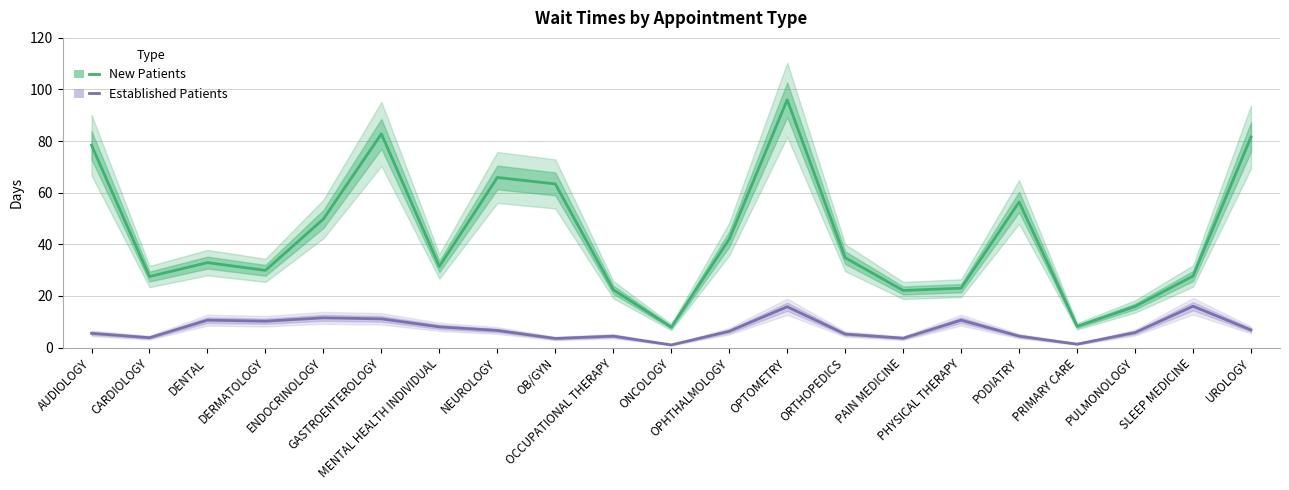

True or false: Established Patients has a value of 4.4 at OCCUPATIONAL THERAPY.

True